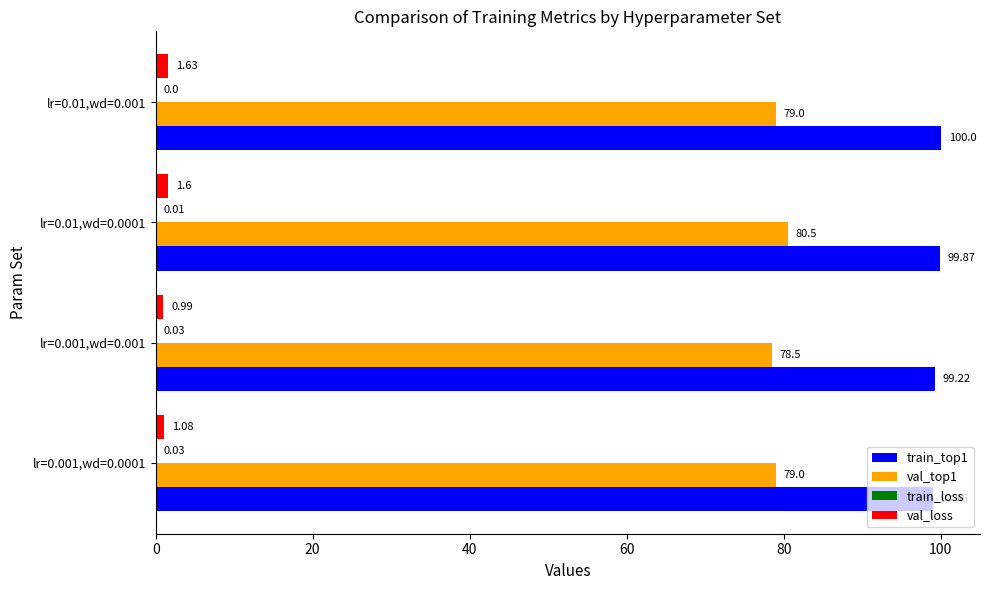

What is the total value across all series at lr=0.01,wd=0.001?

180.6